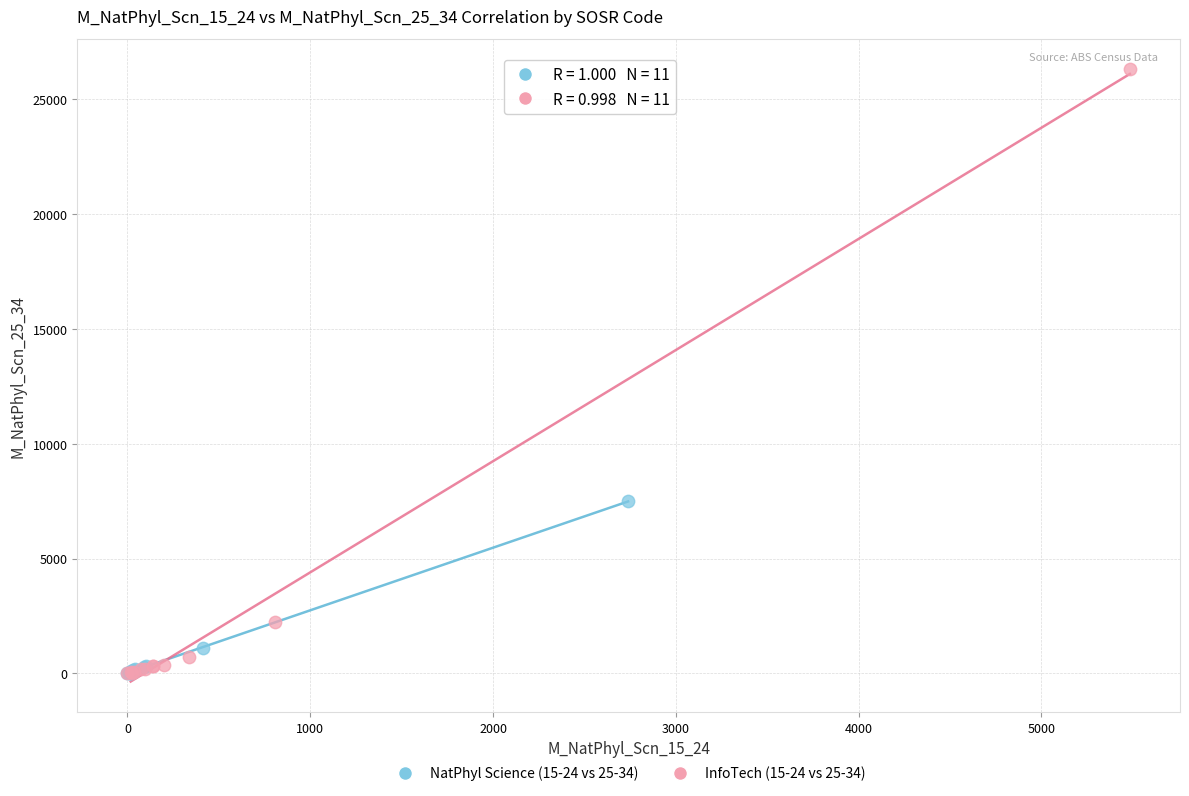

Which series reaches the maximum Y coordinate?

InfoTech (15-24 vs 25-34)